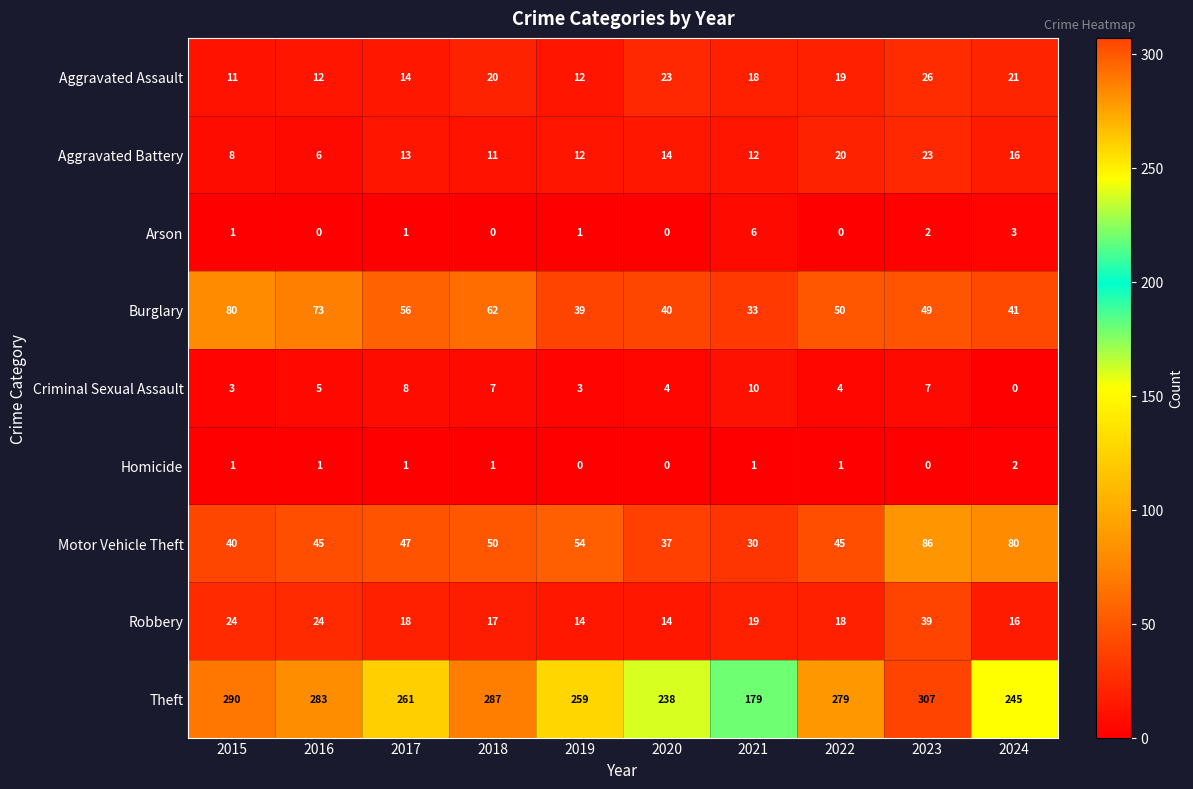

What is the sum of all Aggravated Assault values?

176